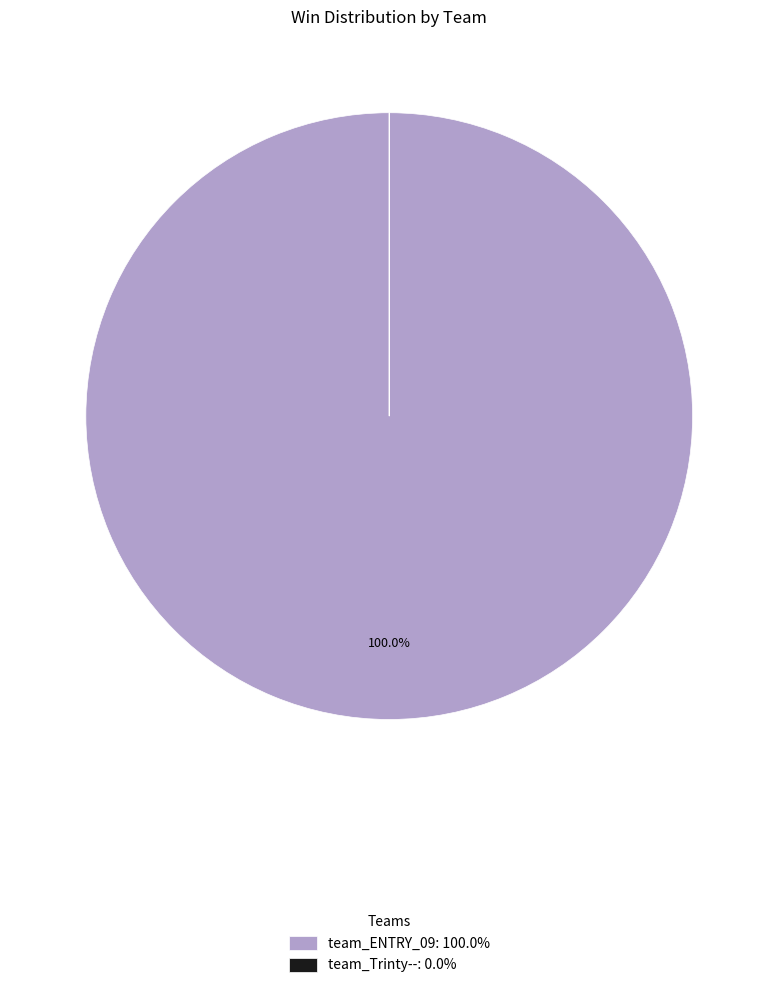

Does team_ENTRY_09 account for over 50% of the chart?

Yes